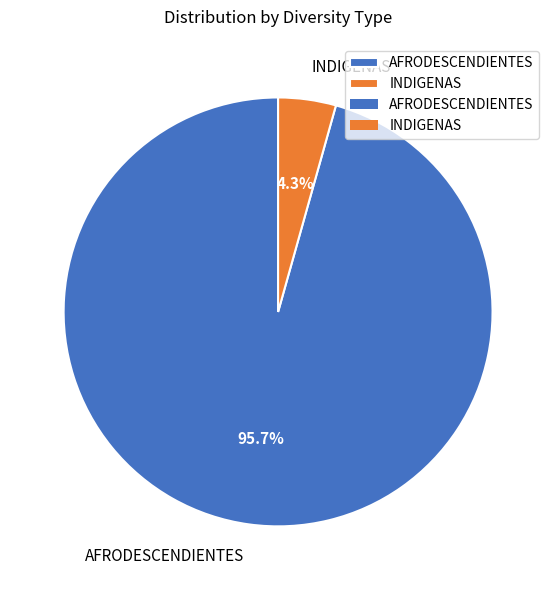

Does any single category account for the majority?

Yes